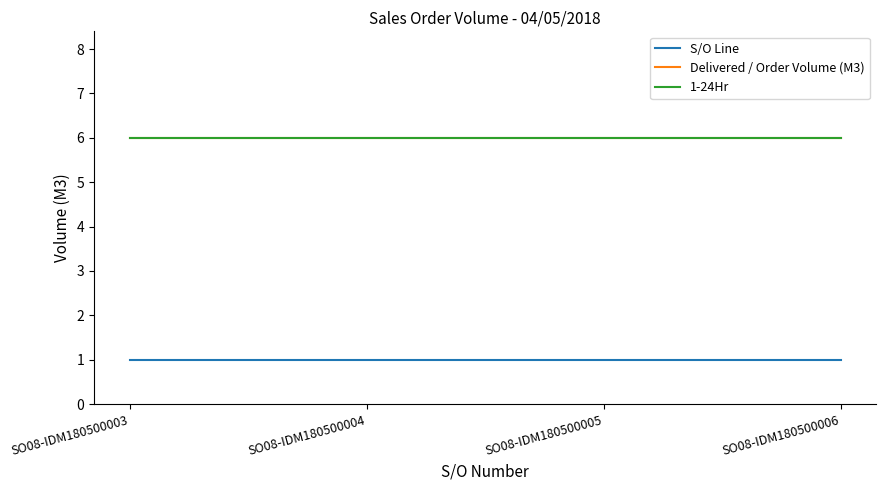

Is this an area chart (filled region under the line)?

No